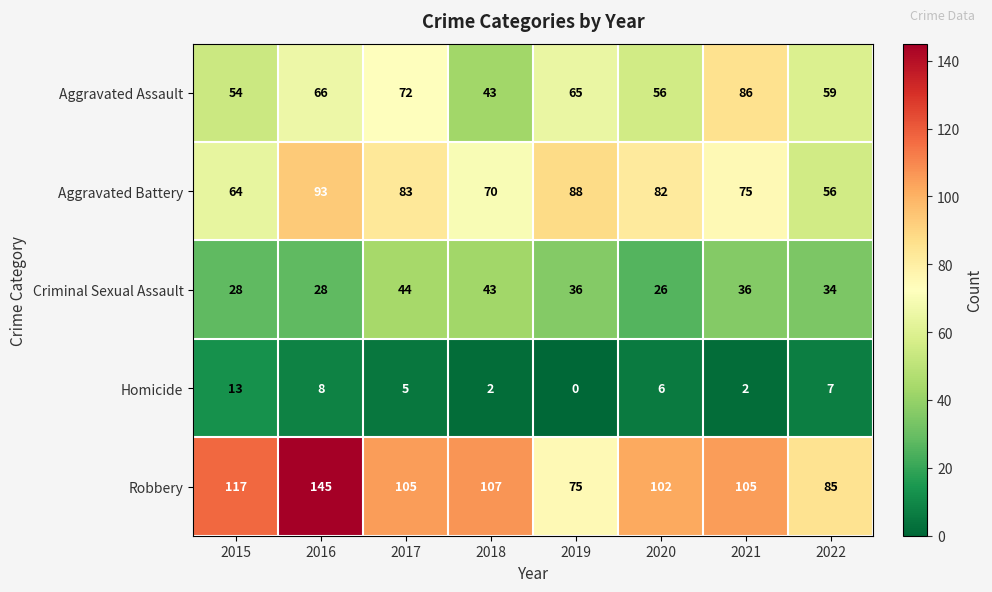

Which series changed the most between 2016 and 2017?

Robbery